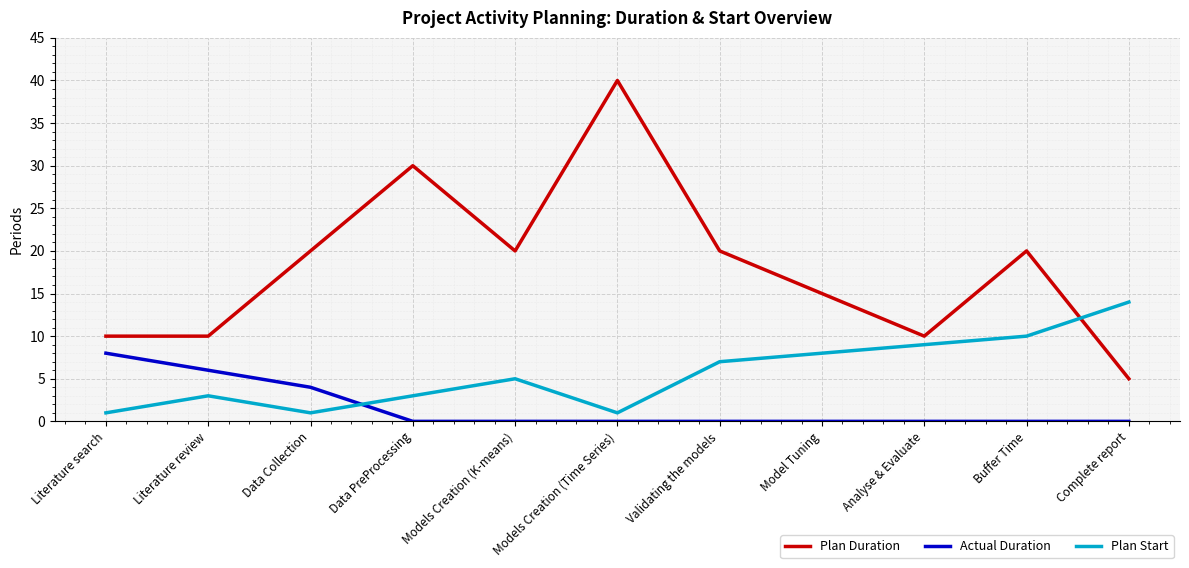

Reading left to right, transcribe all the data shown in this chart.

Plan Duration: Literature search=10	Literature review=10	Data Collection=20	Data PreProcessing=30	Models Creation (K-means)=20	Models Creation (Time Series)=40	Validating the models=20	Model Tuning=15	Analyse & Evaluate=10	Buffer Time=20	Complete report=5
Actual Duration: Literature search=8	Literature review=6	Data Collection=4	Data PreProcessing=0	Models Creation (K-means)=0	Models Creation (Time Series)=0	Validating the models=0	Model Tuning=0	Analyse & Evaluate=0	Buffer Time=0	Complete report=0
Plan Start: Literature search=1	Literature review=3	Data Collection=1	Data PreProcessing=3	Models Creation (K-means)=5	Models Creation (Time Series)=1	Validating the models=7	Model Tuning=8	Analyse & Evaluate=9	Buffer Time=10	Complete report=14